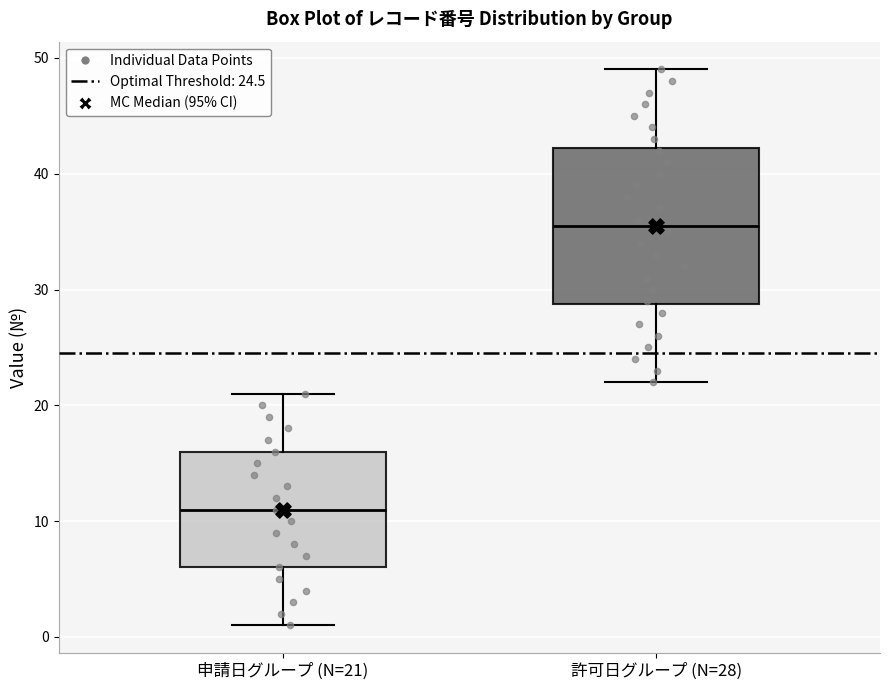

Reading left to right, read every box against the y-axis: the position of its median line, the range the box covers, and the ends of its whiskers. The values are not printed on the chart, so give them approximately, as read against the axis.

申請日グループ (N=21): median 11, box 6 to 16, whiskers 1 to 21
許可日グループ (N=28): median 36, box 29 to 42, whiskers 22 to 49